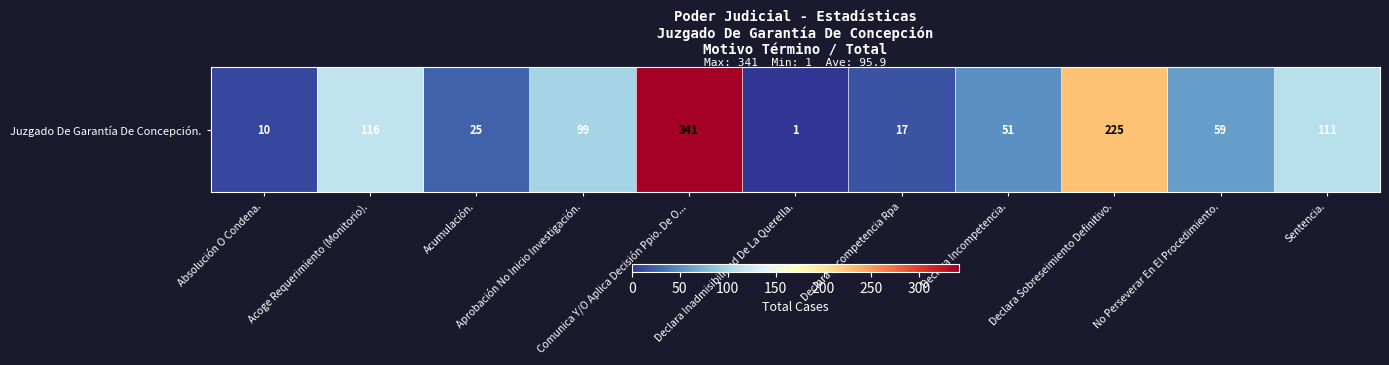

Reading left to right, transcribe all the data shown in this chart.

Absolución O Condena.=10	Acoge Requerimiento (Monitorio).=116	Acumulación.=25	Aprobación No Inicio Investigación.=99	Comunica Y/O Aplica Decisión Ppio. De O...=341	Declara Inadmisibilidad De La Querella.=1	Declara Incompetencia Rpa=17	Declara Incompetencia.=51	Declara Sobreseimiento Definitivo.=225	No Perseverar En El Procedimiento.=59	Sentencia.=111